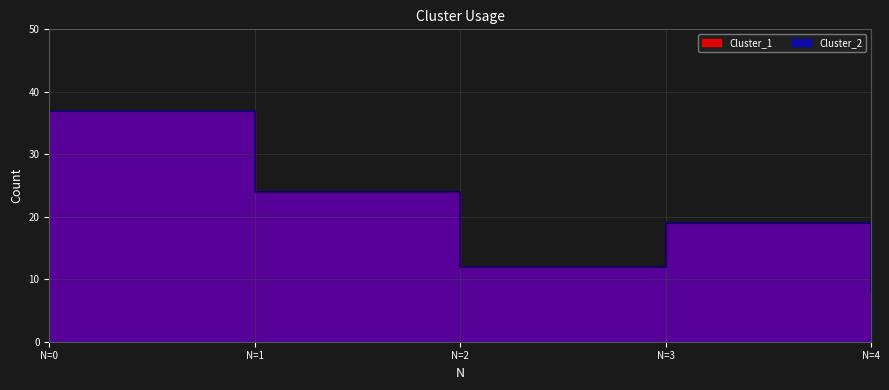

True or false: Cluster_2 and Cluster_1 cross at least once.

False